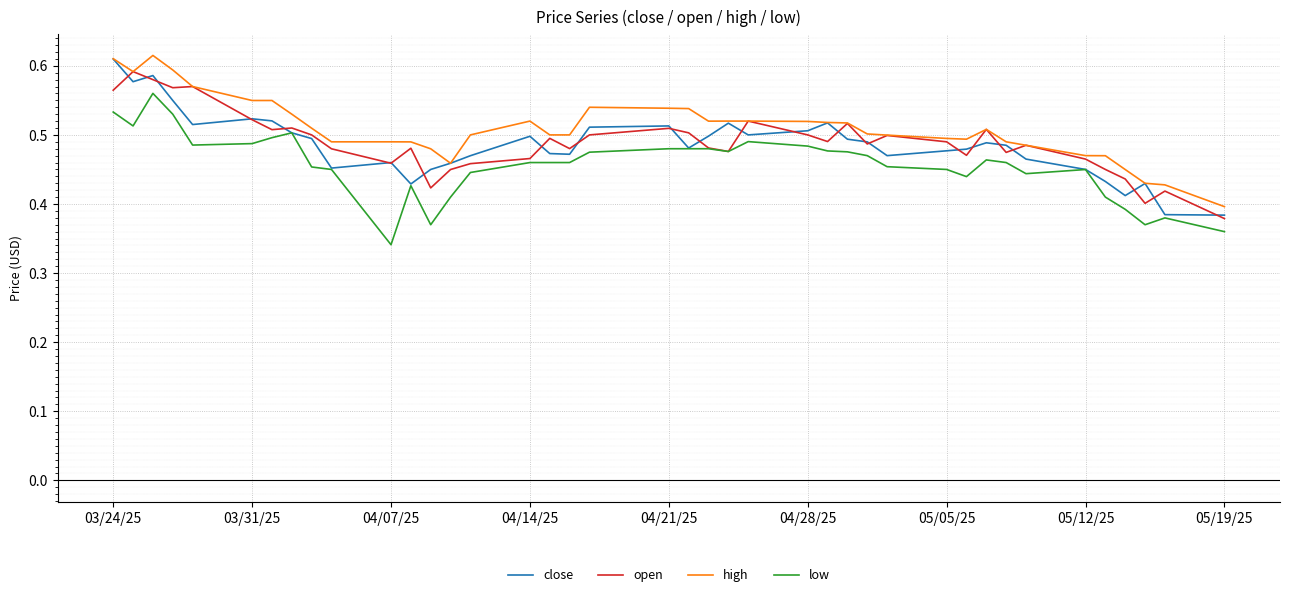

Which label corresponds to the smallest value in the chart?

04/07/25